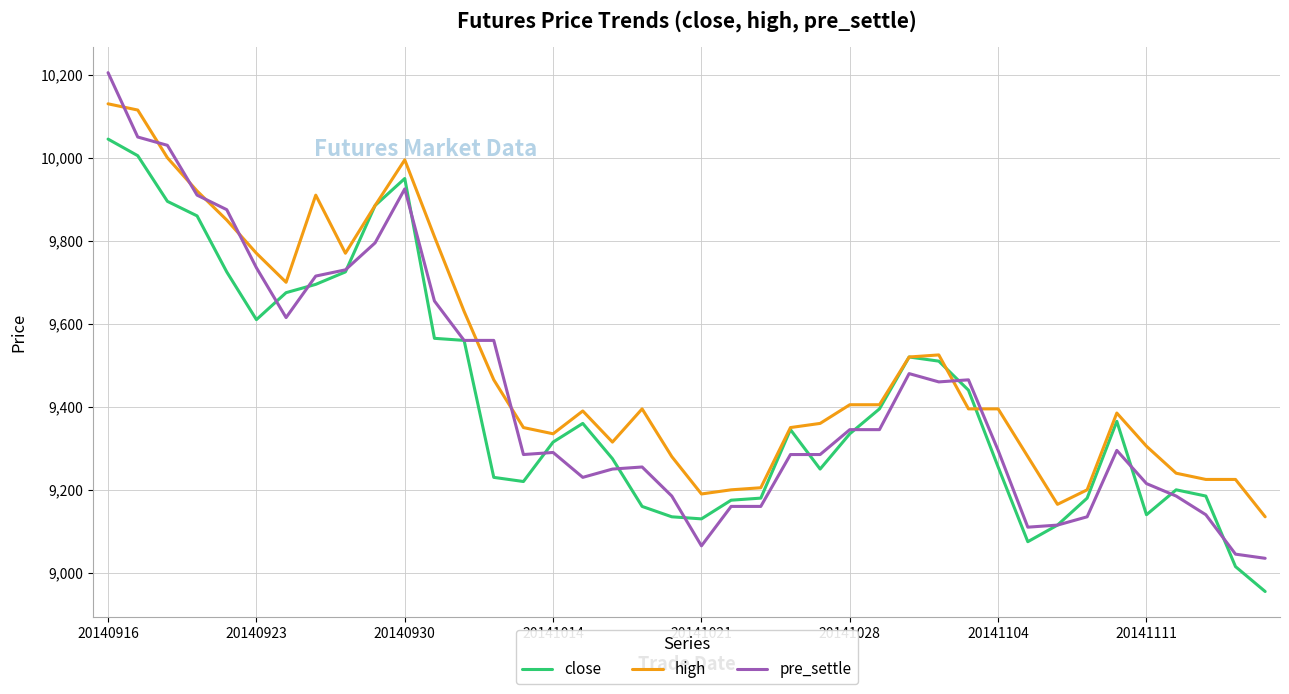

Which series has the largest total across all categories?

high